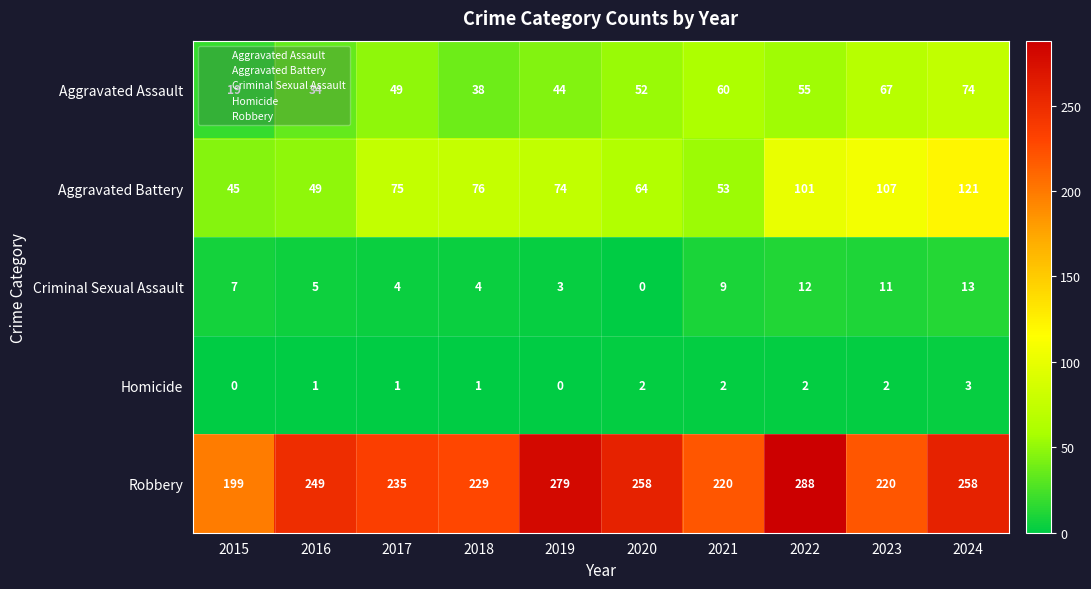

What is the sum of the Aggravated Battery values at 2022 and 2019?

175